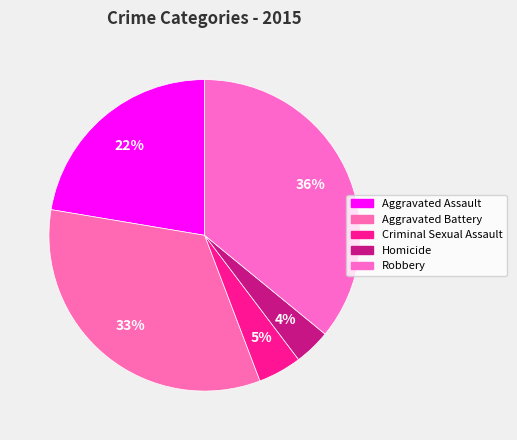

Is it true that Homicide is 4% of the pie?

True